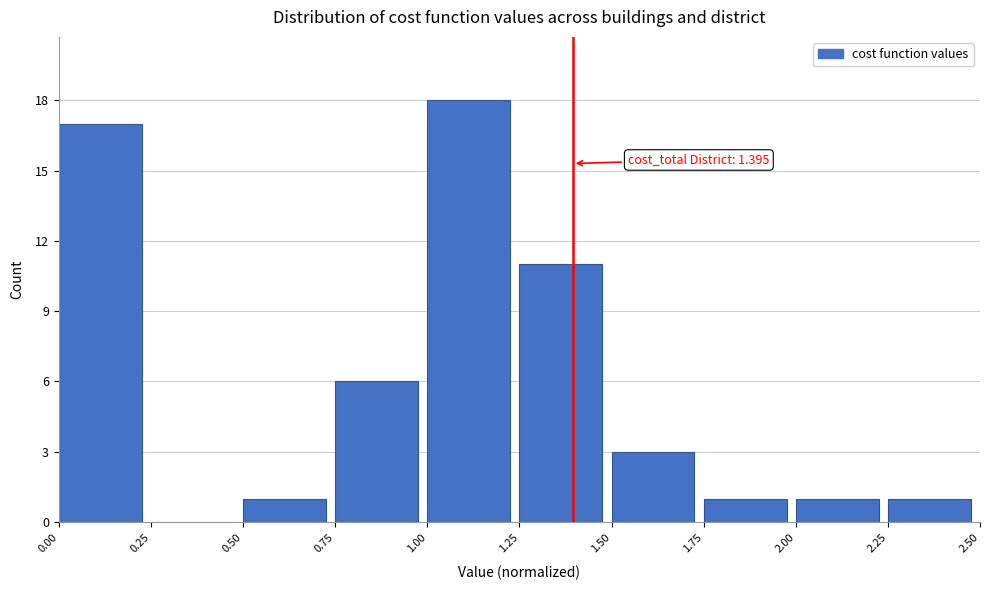

Which range on the x-axis has the tallest bar?

1.00 to 1.25